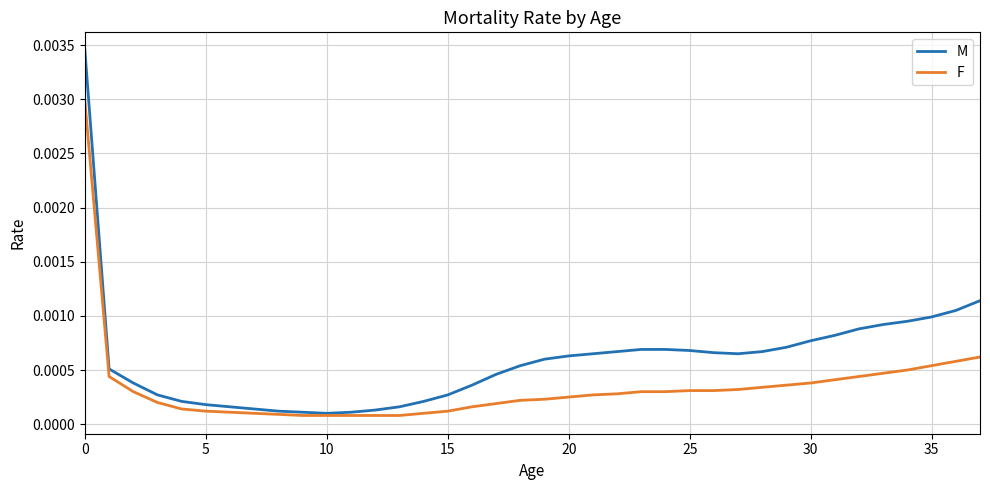

What are all the series names shown in the legend?

M, F